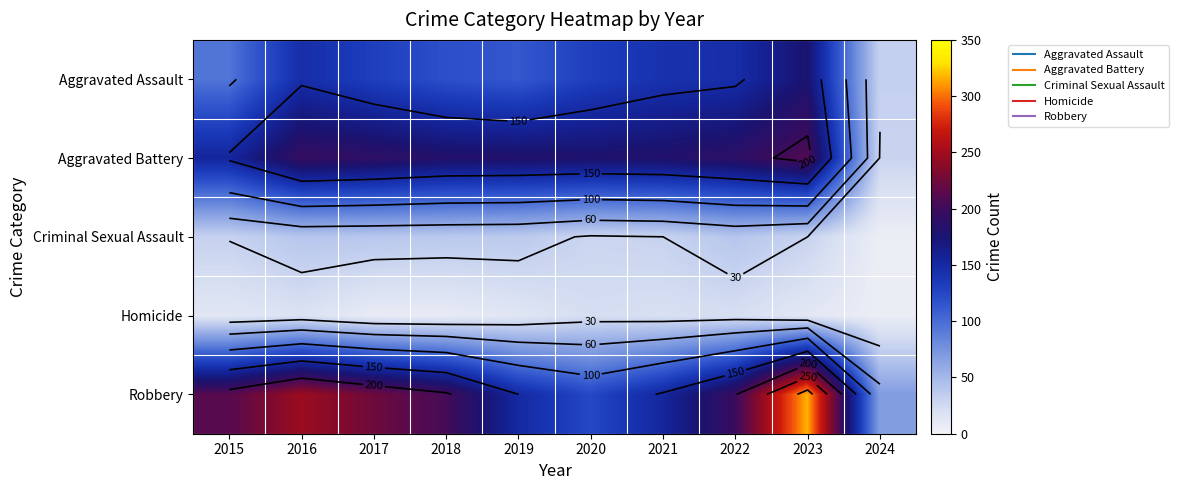

What is the difference between the maximum and minimum values in the Robbery series?

249